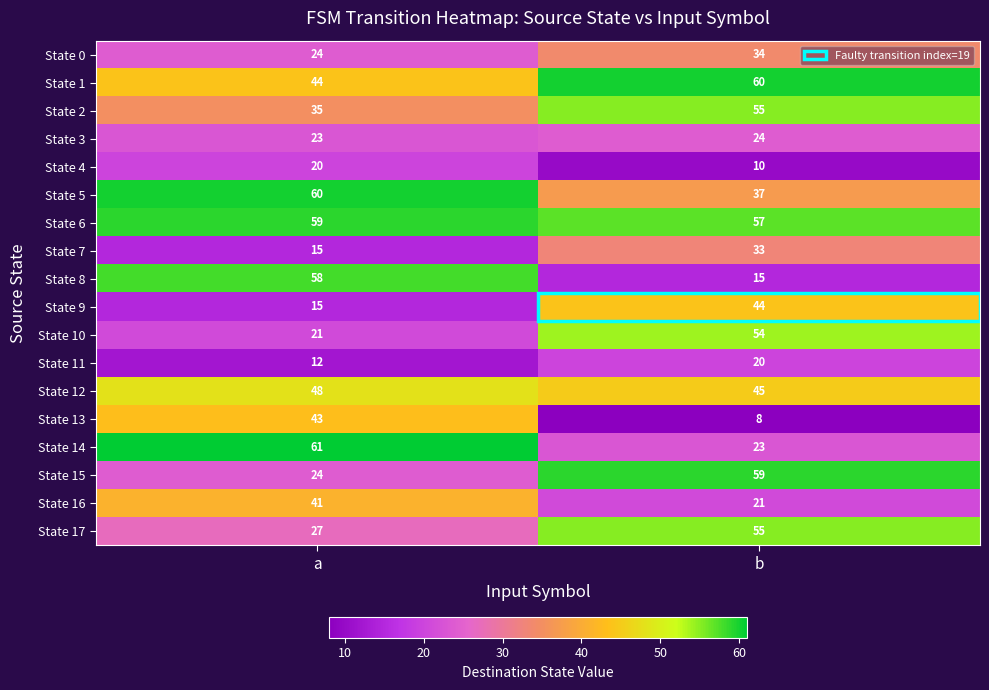

The value of State 17 at b is 55. True or false?

True